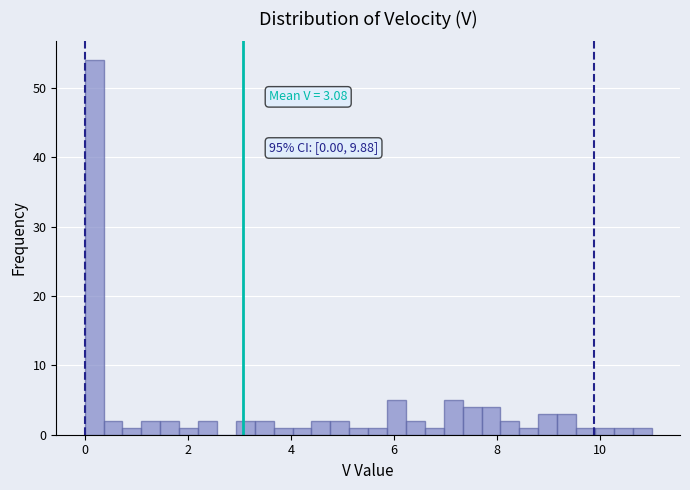

Around what value on the x-axis is the tallest bar? Give the approximate position of its centre, as read against the axis.

0.2